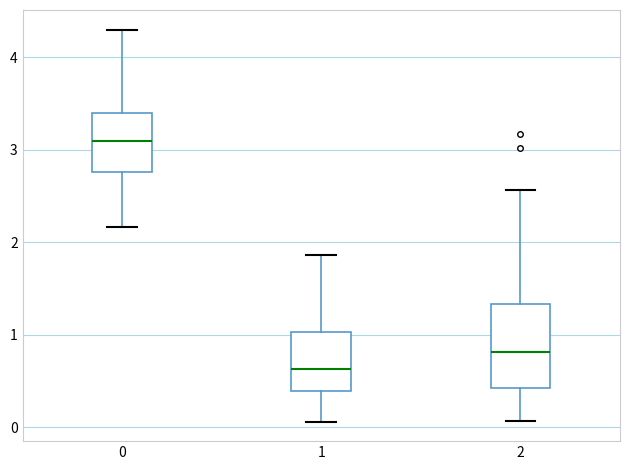

Reading left to right, transcribe this box plot: for each box, give where its median line is, the range the box spans, and where its two whiskers end, as read against the y-axis. The values are not printed on the chart, so give them approximately, as read against the axis.

0: median 3.1, box 2.8 to 3.4, whiskers 2.2 to 4.3
1: median 0.6, box 0.4 to 1.0, whiskers 0.1 to 1.9
2: median 0.8, box 0.4 to 1.3, whiskers 0.1 to 2.6